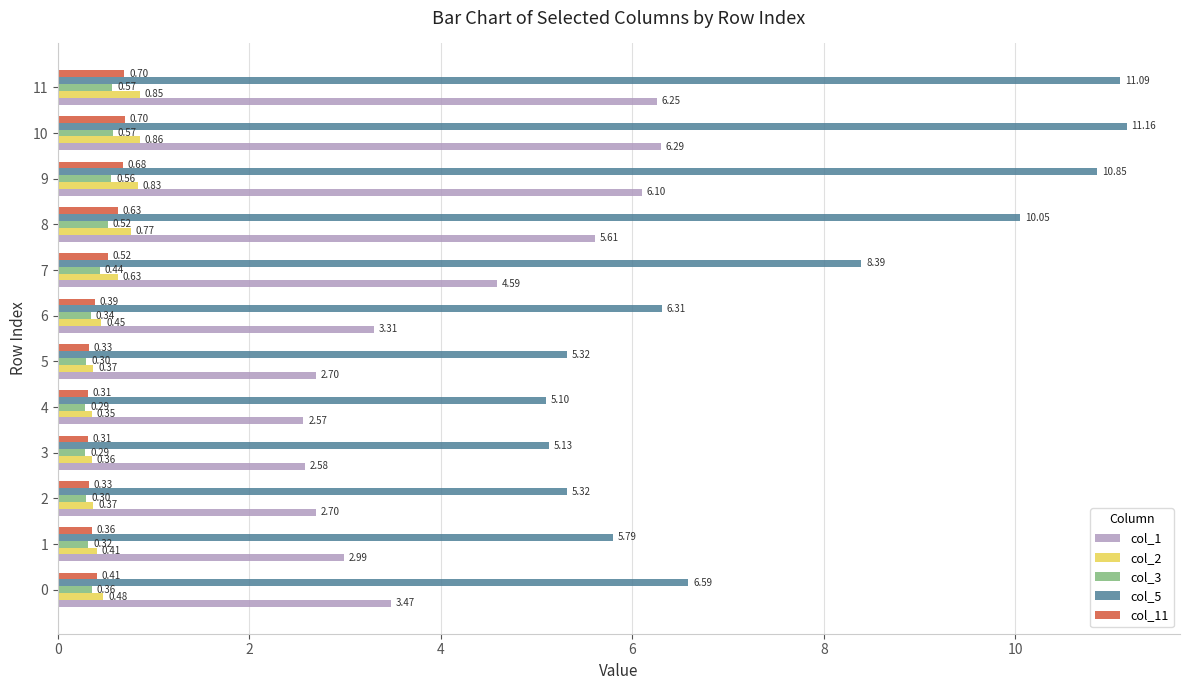

How many categories are shown in the chart?

12